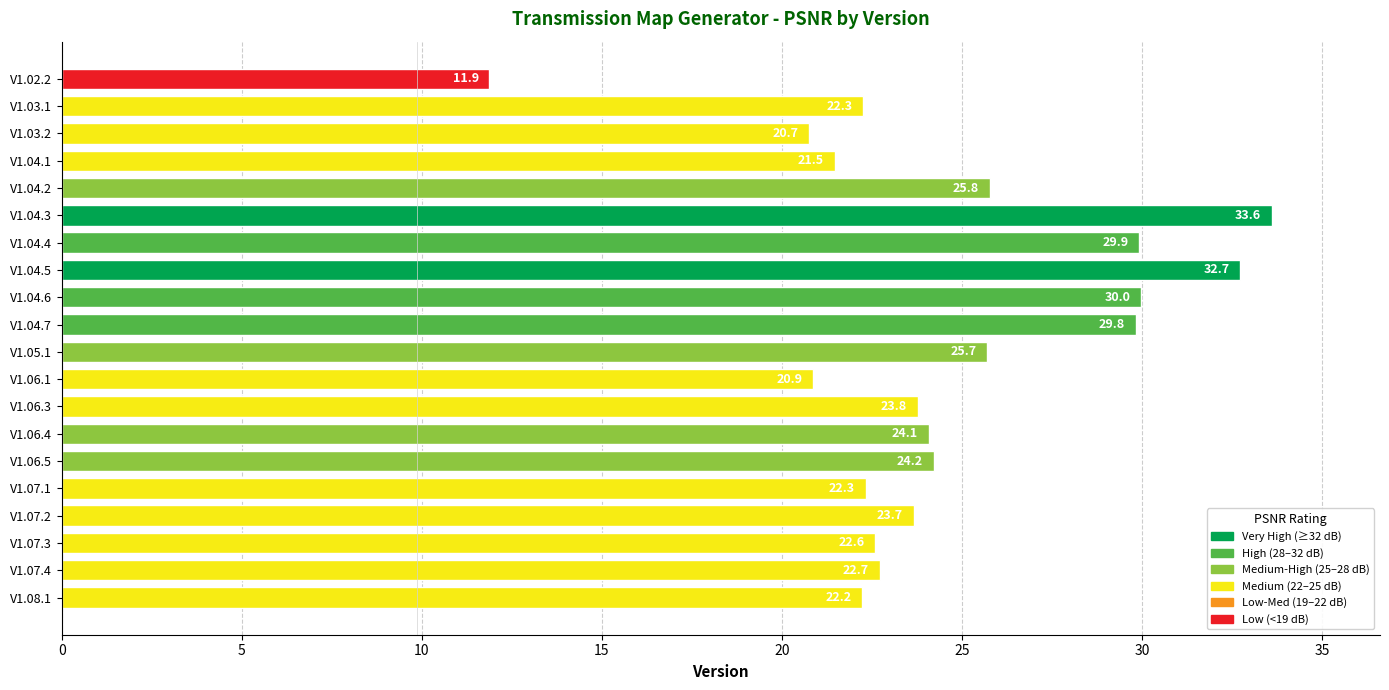

Are the bars grouped side by side (vs. stacked)?

No